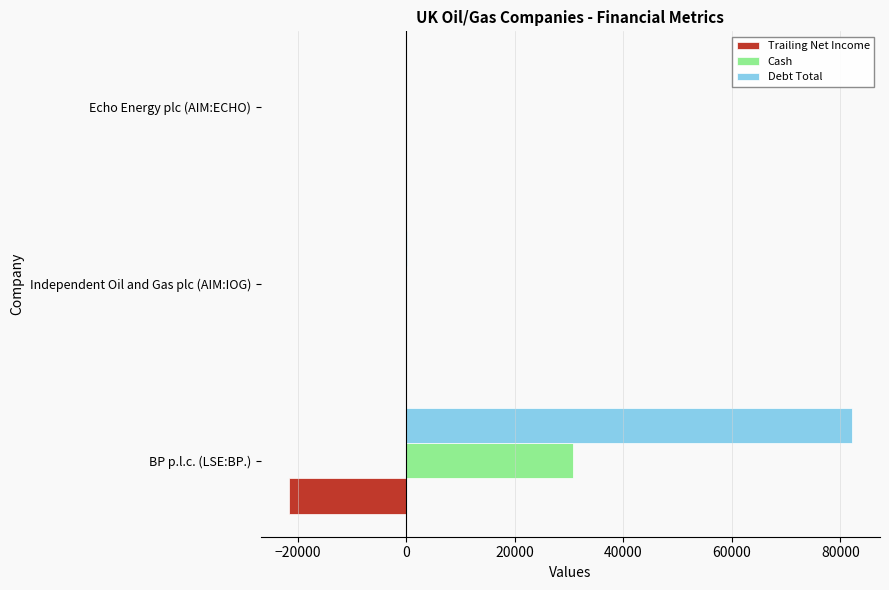

What is the maximum value for Trailing Net Income?

19.8